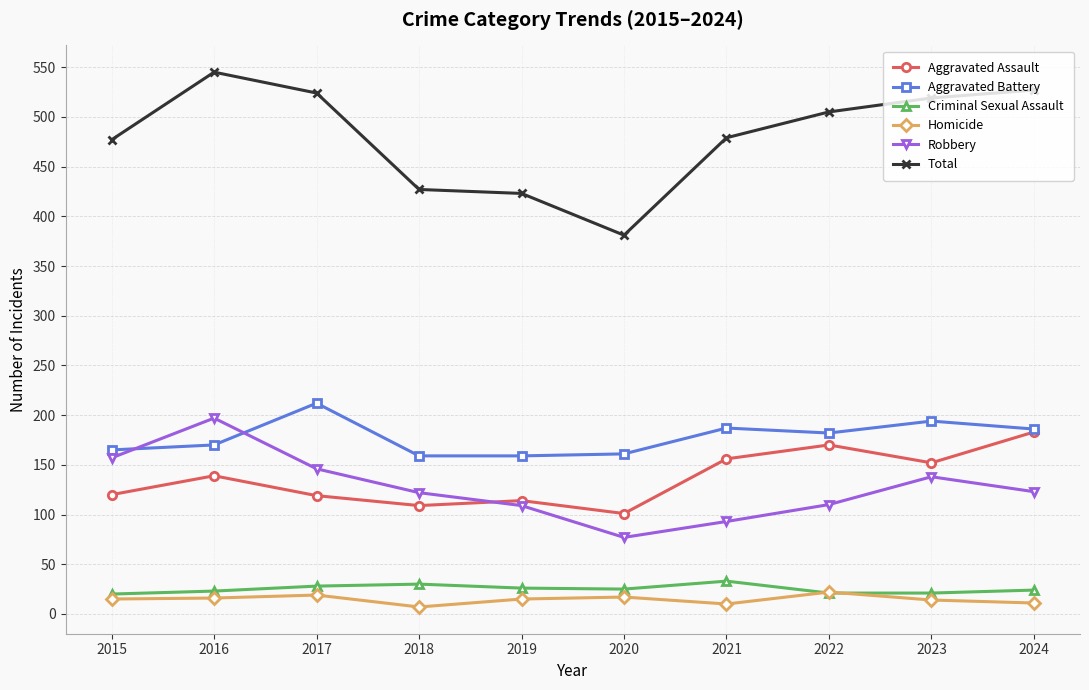

At how many categories does at least one series exceed 486?

5